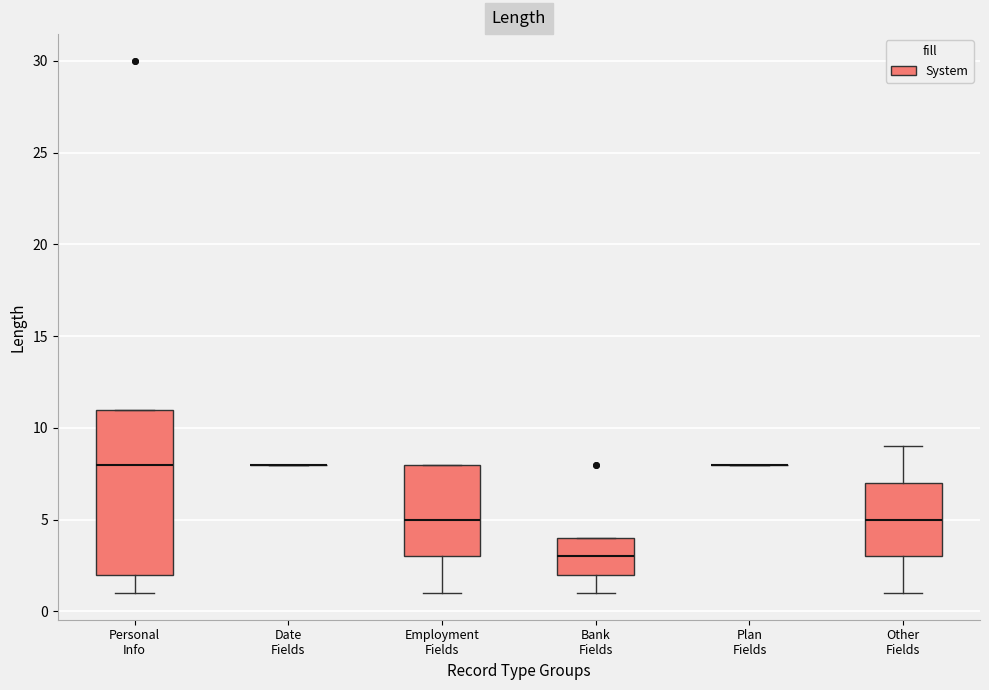

Comparing the boxes themselves (not the whiskers), which one is the tallest?

Personal Info